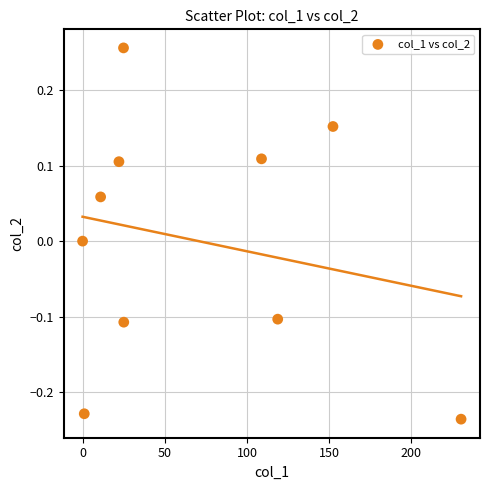

What is the average X value?

69.4